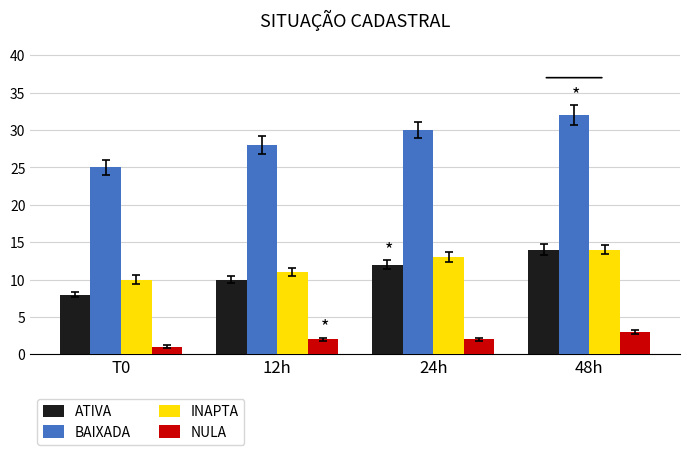

What is the approximate value of BAIXADA at T0?

25